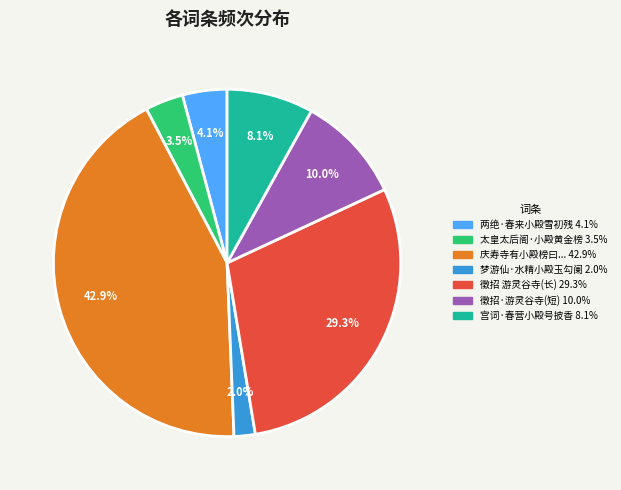

To the nearest percent, what is the average slice percentage?

14%